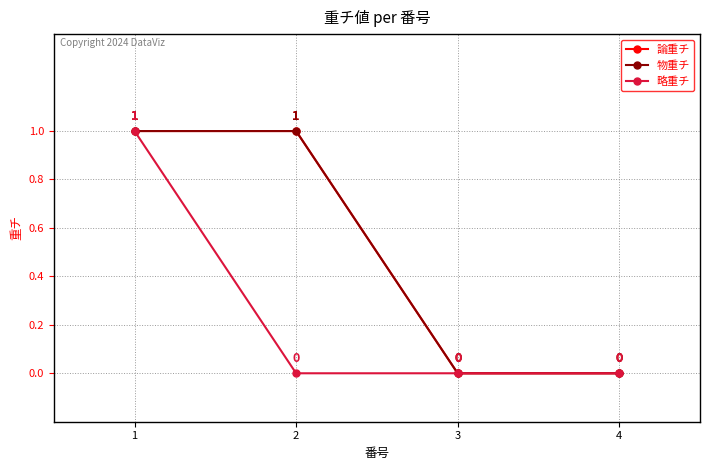

True or false: 物重チ and 略重チ intersect in this chart.

False